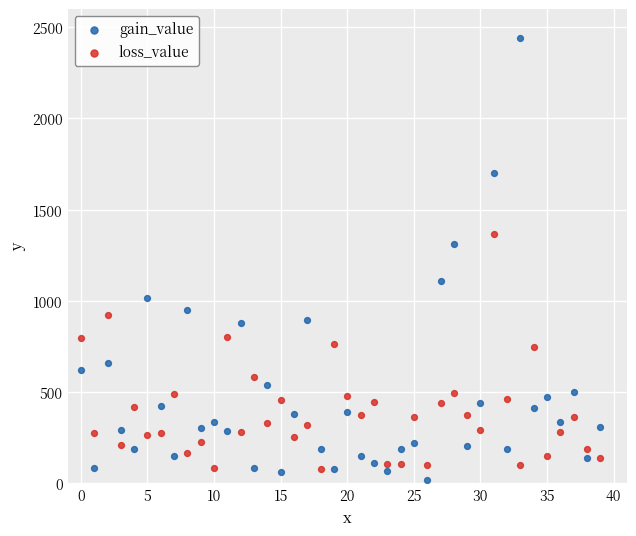

Which series reaches the maximum Y coordinate?

gain_value